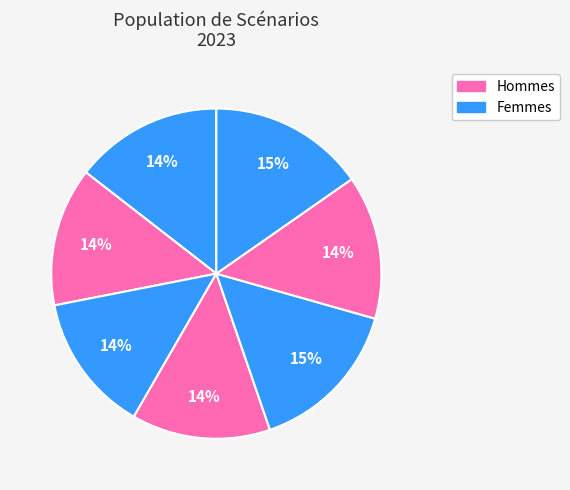

How many segments does this pie chart have?

7